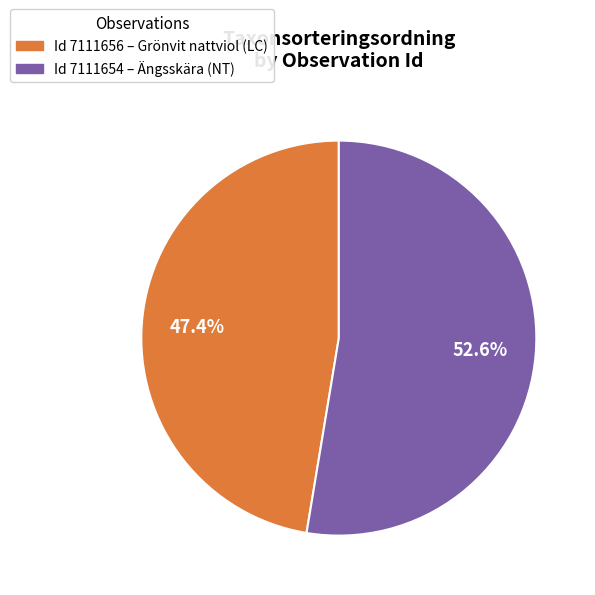

Is there a majority slice in this chart?

Yes